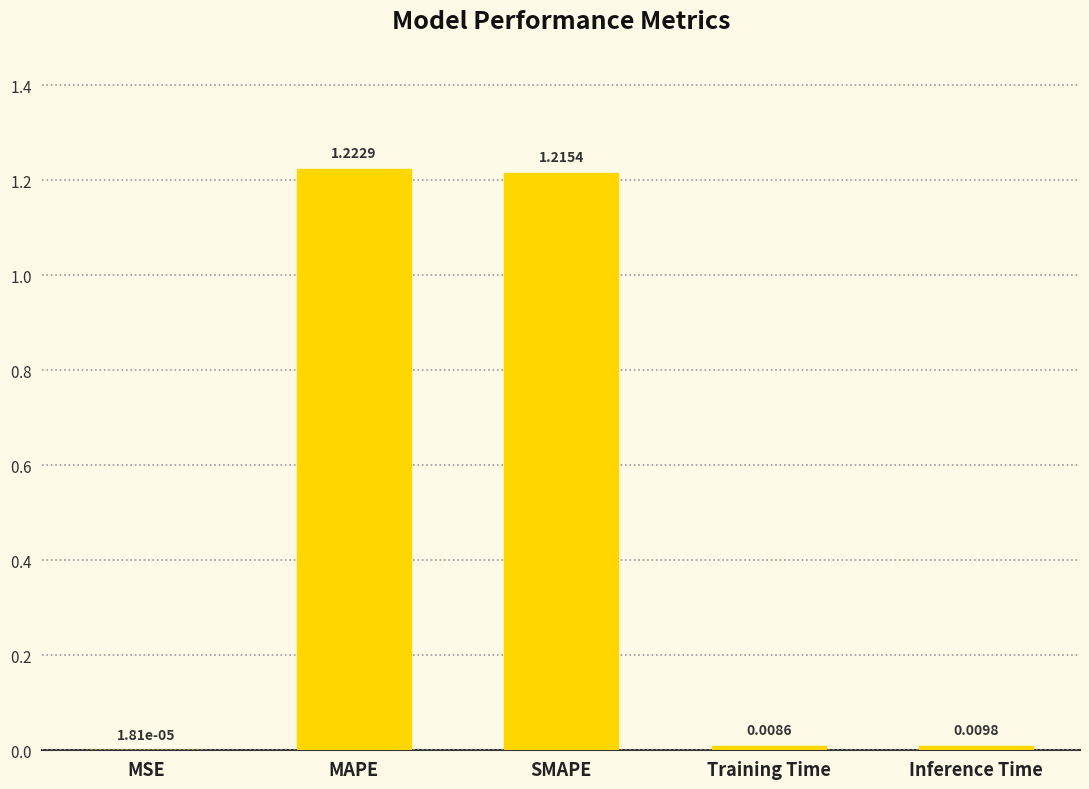

What is the sum of all values?

2.5